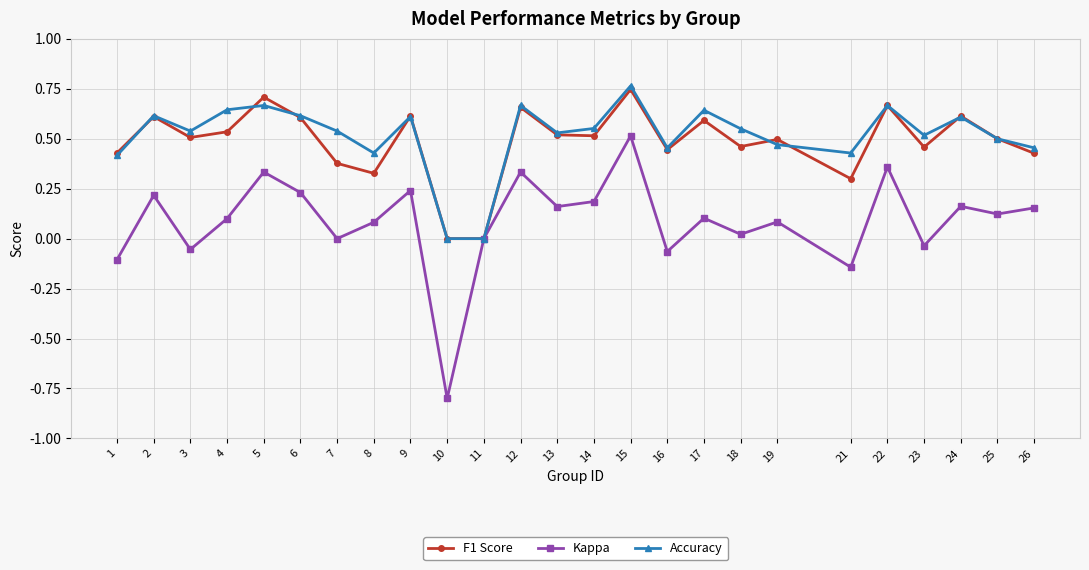

Which series has the largest range (max minus min)?

Kappa